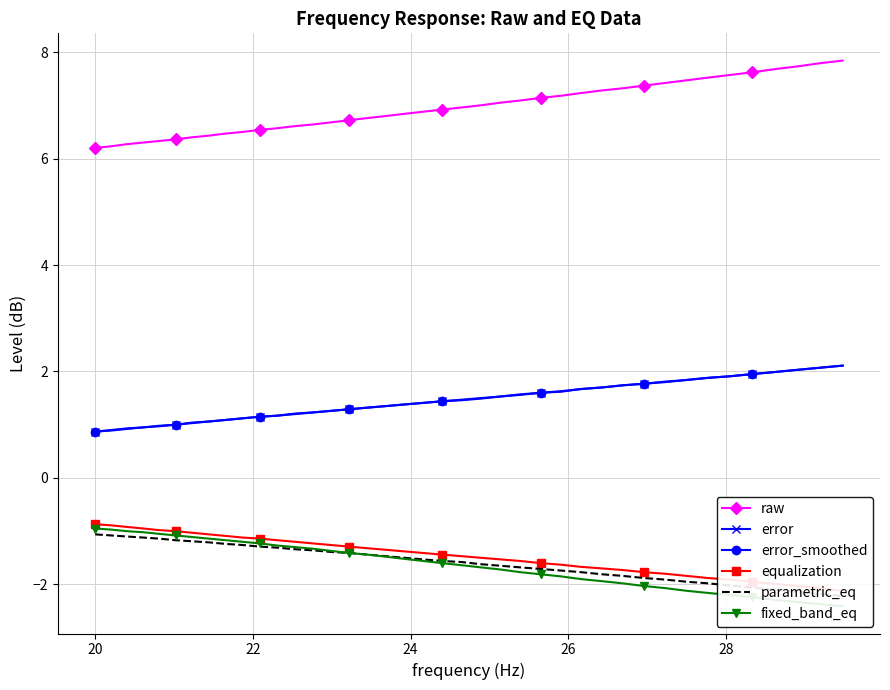

What is the value of the raw point at the 27th from the left?

7.2